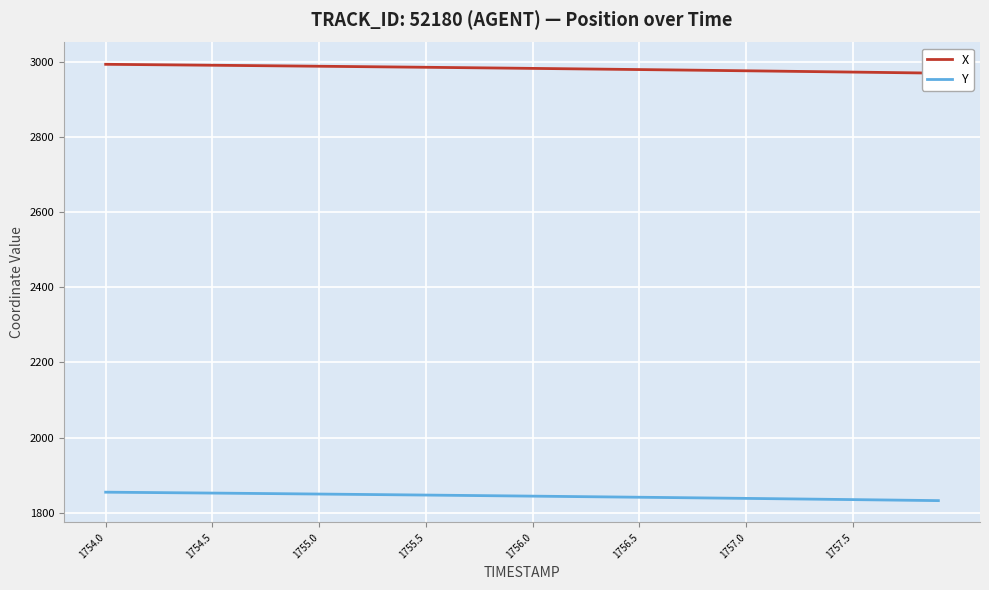

Which series has the largest range (max minus min)?

X